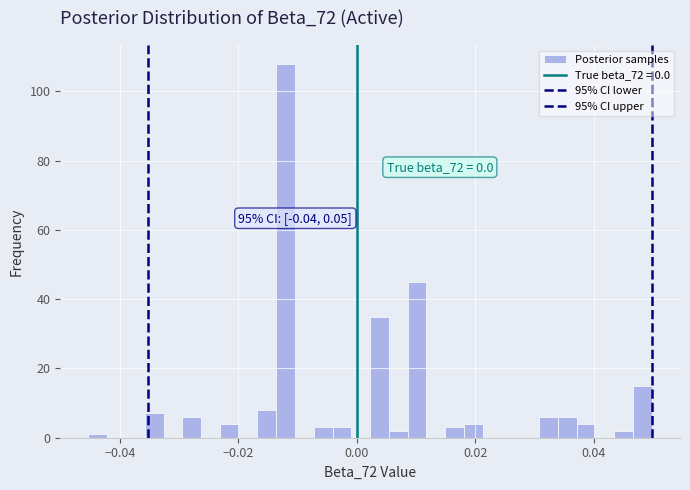

Read against the x-axis, roughly where is the centre of the tallest bar?

-0.012